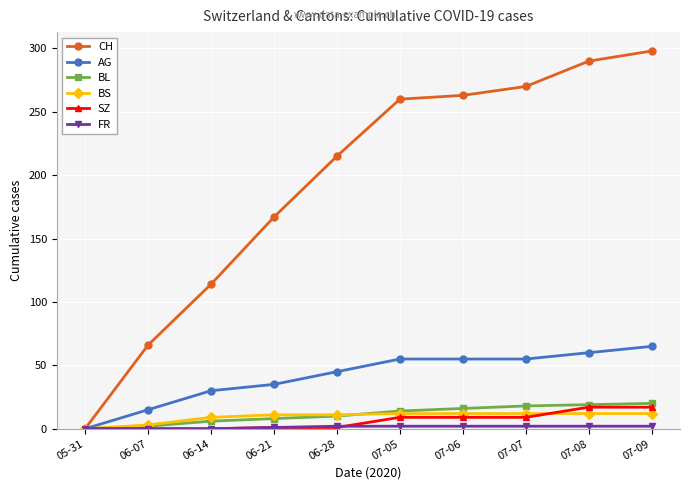

What is the difference between the maximum and minimum values in the BS series?

12